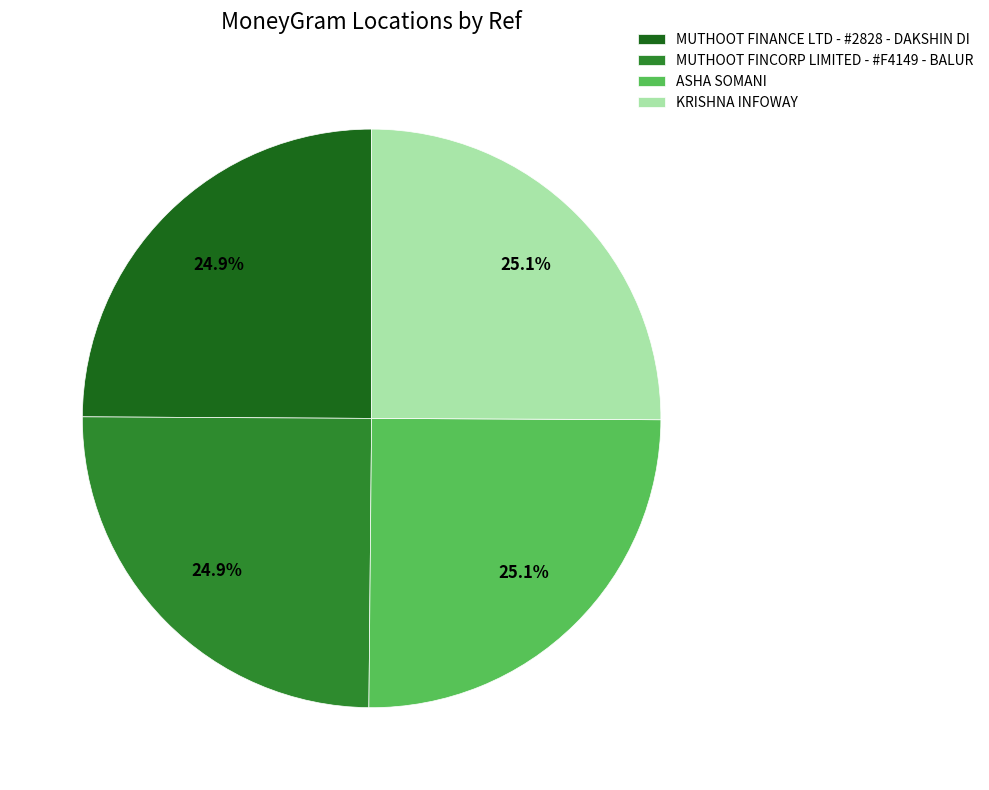

Is ASHA SOMANI the majority of the pie?

No